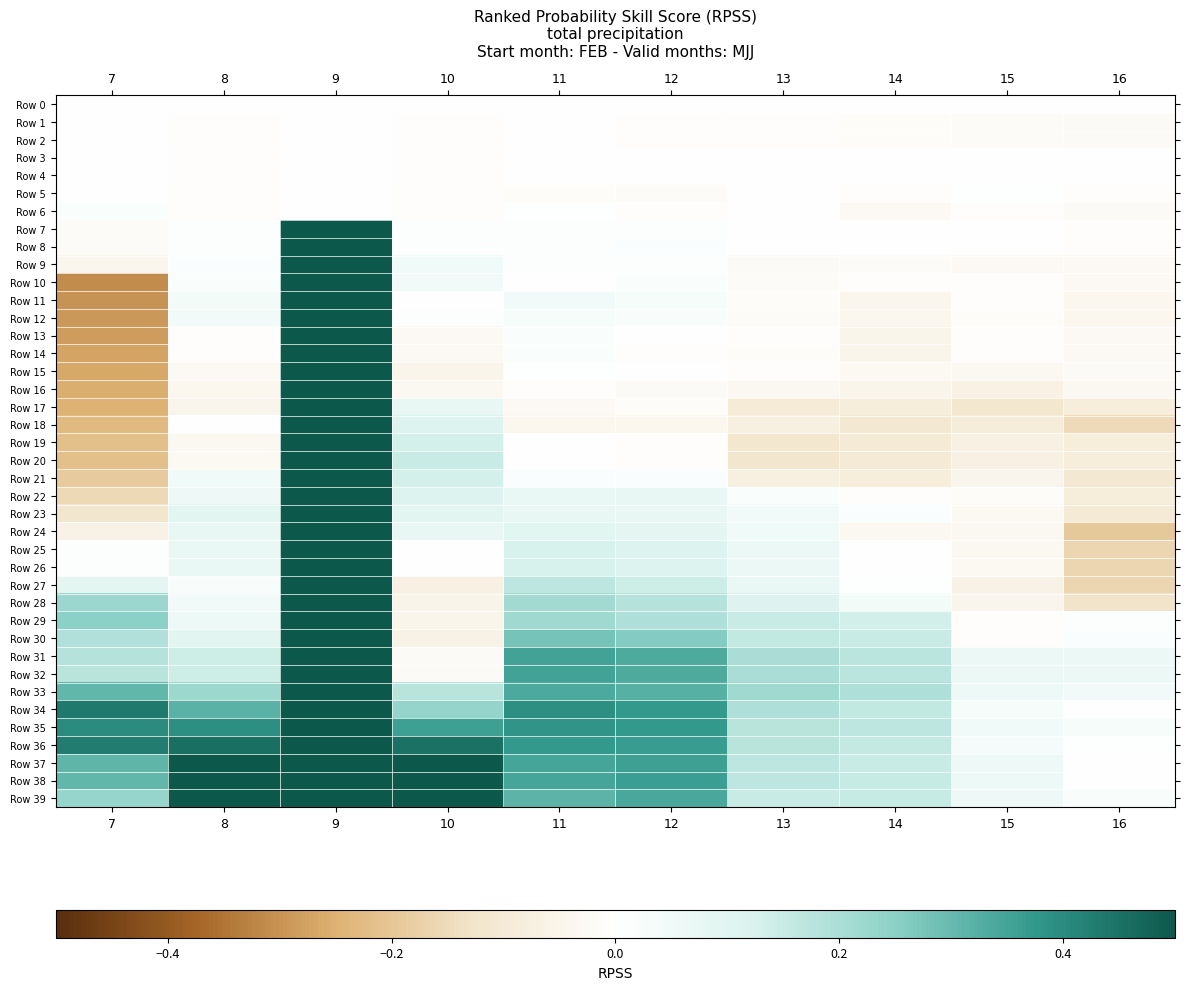

At how many categories does at least one series exceed 0?

10